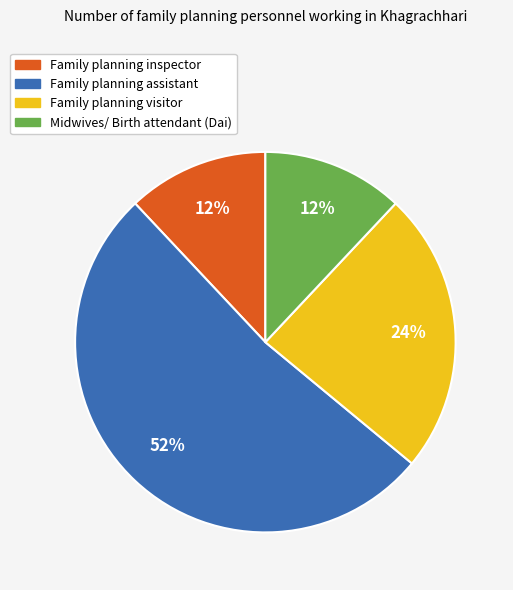

What percentage is the Family planning inspector slice, to the nearest percent?

12%